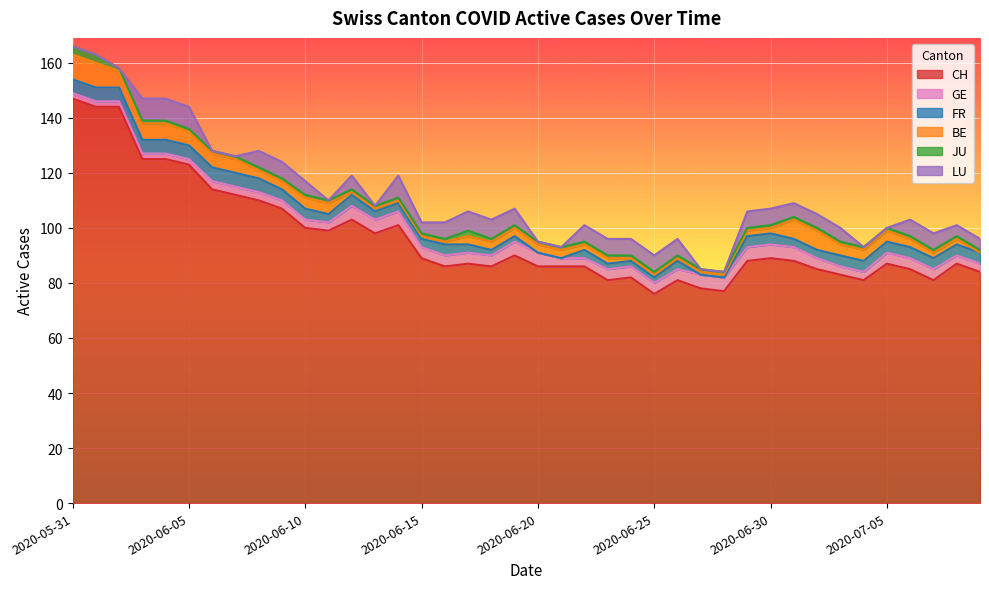

What value does the BE series have at 2020-06-07?

5